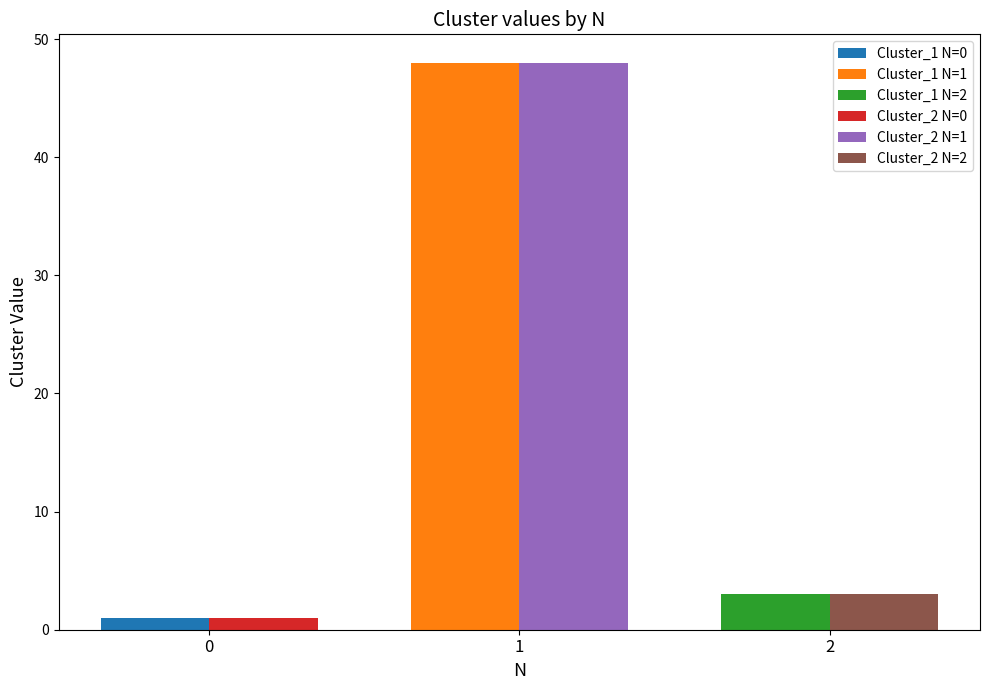

Is the value of Cluster_1 at 0 greater than the value of Cluster_2 at 0?

No